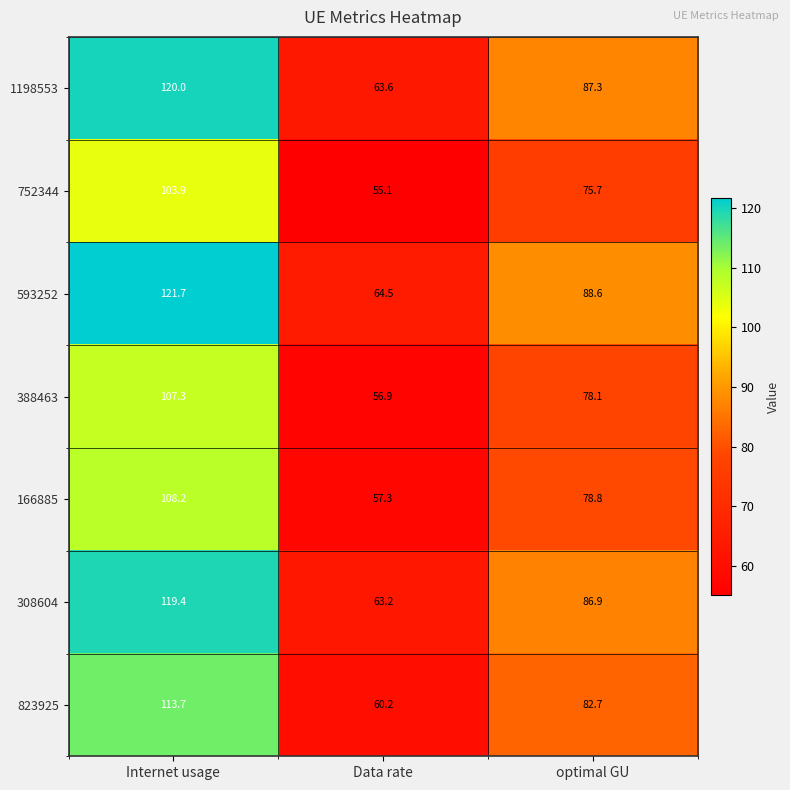

Which series has the widest spread of values?

593252